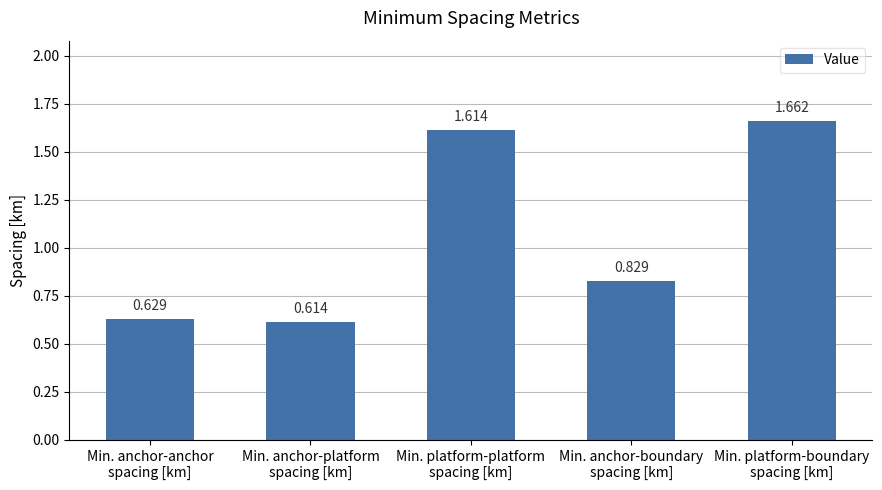

What is the label of the 2nd bar from the left?

Min. anchor-platform
spacing [km]